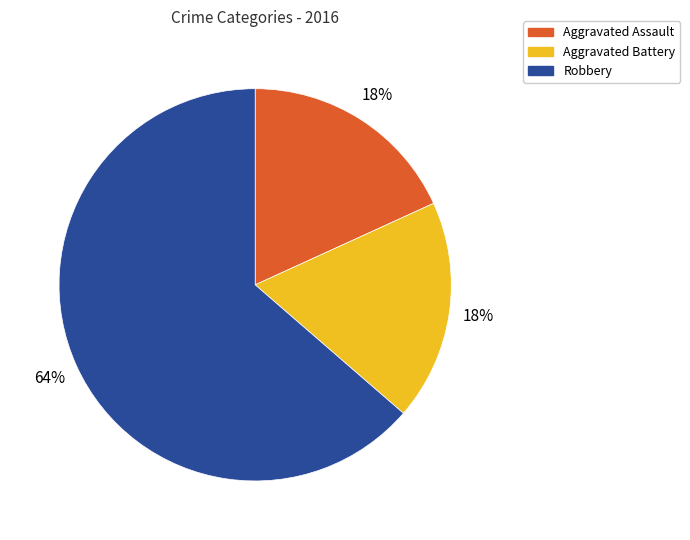

The Robbery slice represents 64% of the pie. True or false?

True